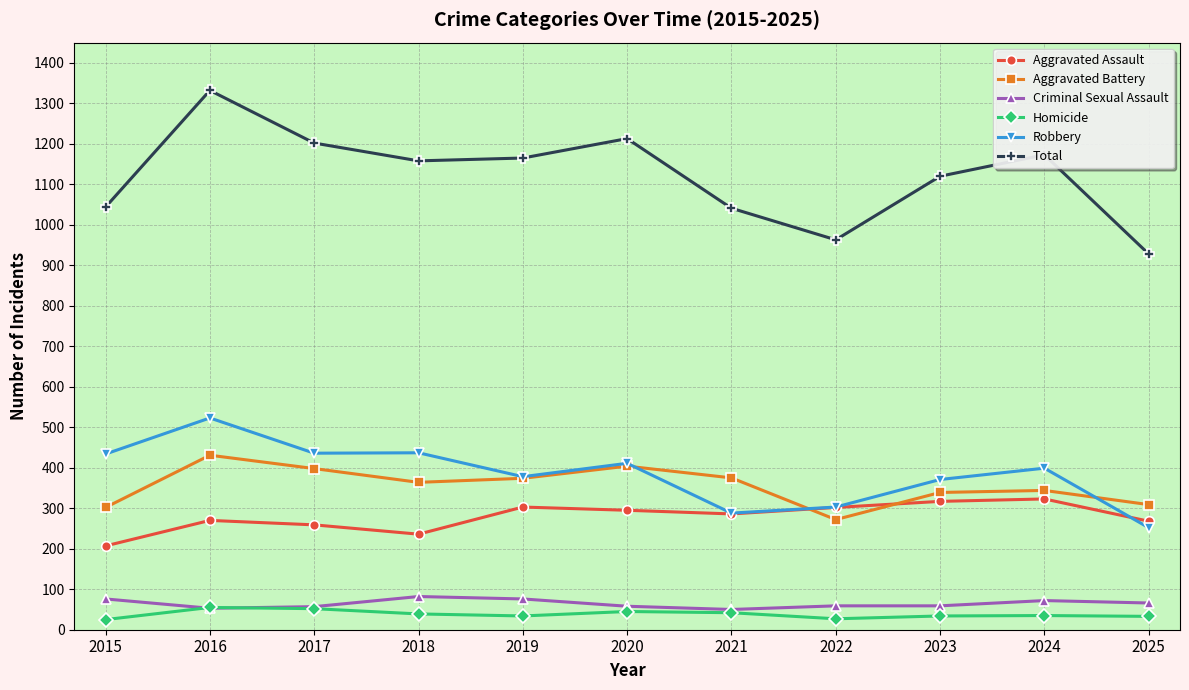

What is the spread (max minus min) of values at 2019?

1131